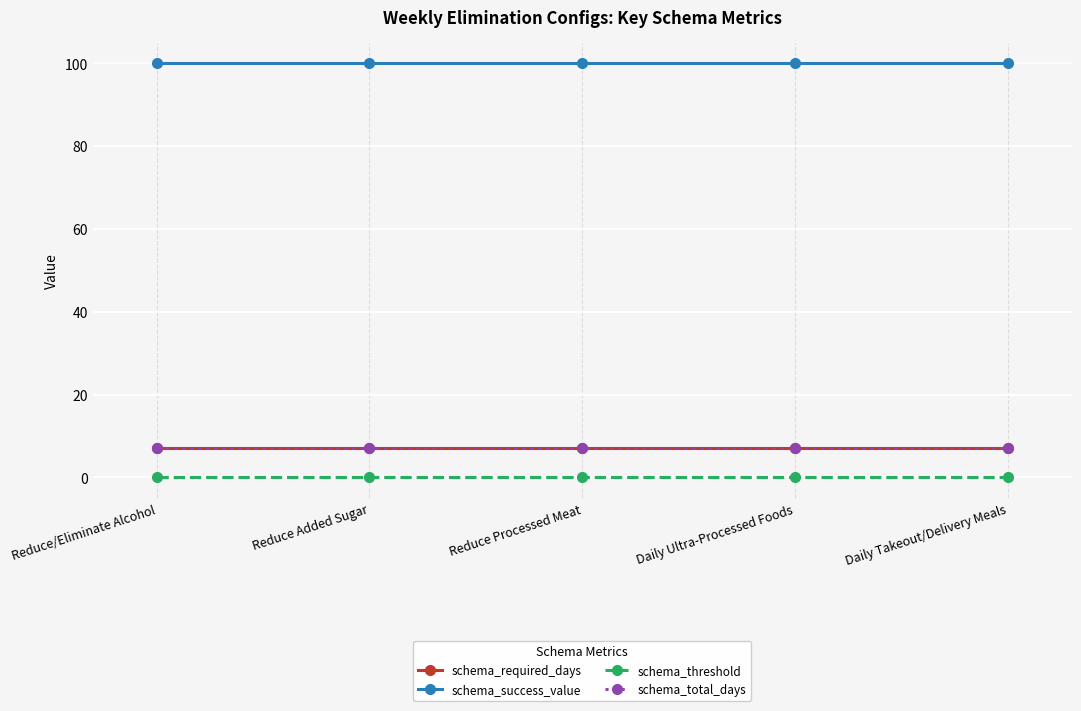

At which category is the sum across all series the highest?

Reduce/Eliminate Alcohol